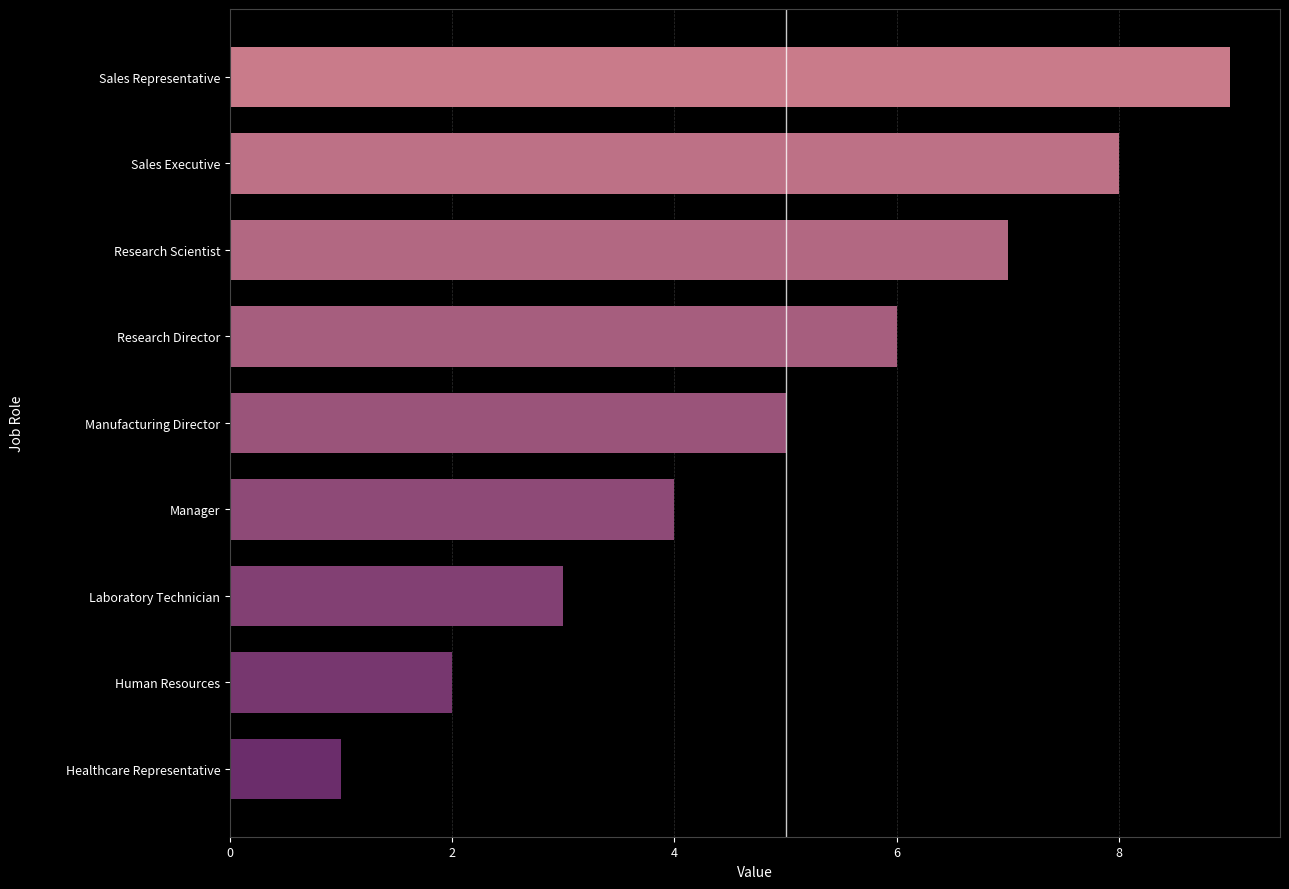

Reading top to bottom, list all the values displayed in this chart.

Sales Representative=9	Sales Executive=8	Research Scientist=7	Research Director=6	Manufacturing Director=5	Manager=4	Laboratory Technician=3	Human Resources=2	Healthcare Representative=1